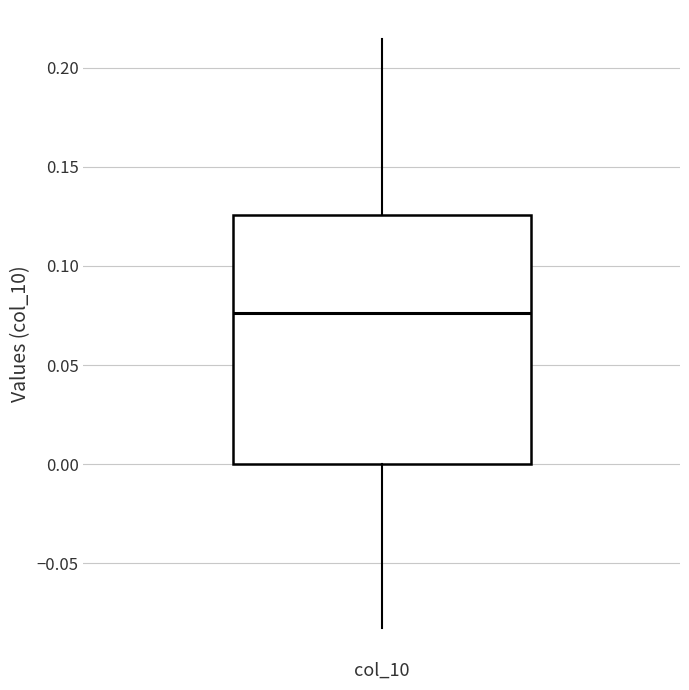

Read this box plot against the y-axis: the position of the median line, the range covered by the box, and the ends of both whiskers. The values are not printed on the chart, so give them approximately, as read against the axis.

median 0.075, box 0.000 to 0.125, whiskers -0.080 to 0.215